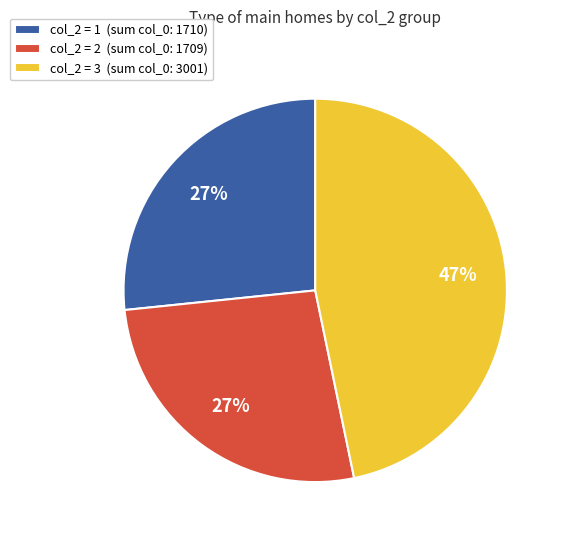

To the nearest percent, what portion does col_2 = 3 (sum col_0: 3001) represent?

47%